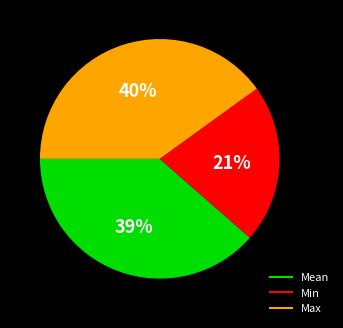

The Mean slice represents 28% of the pie. True or false?

False